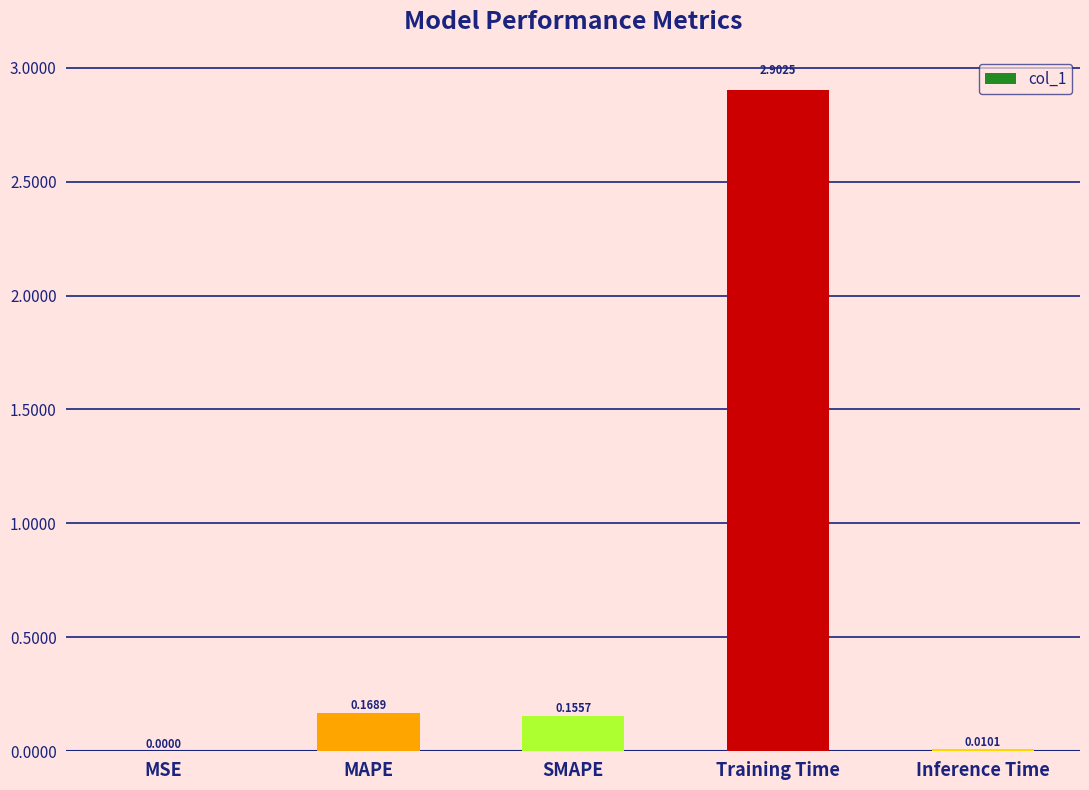

What is the sum of the values at MAPE and SMAPE?

0.3